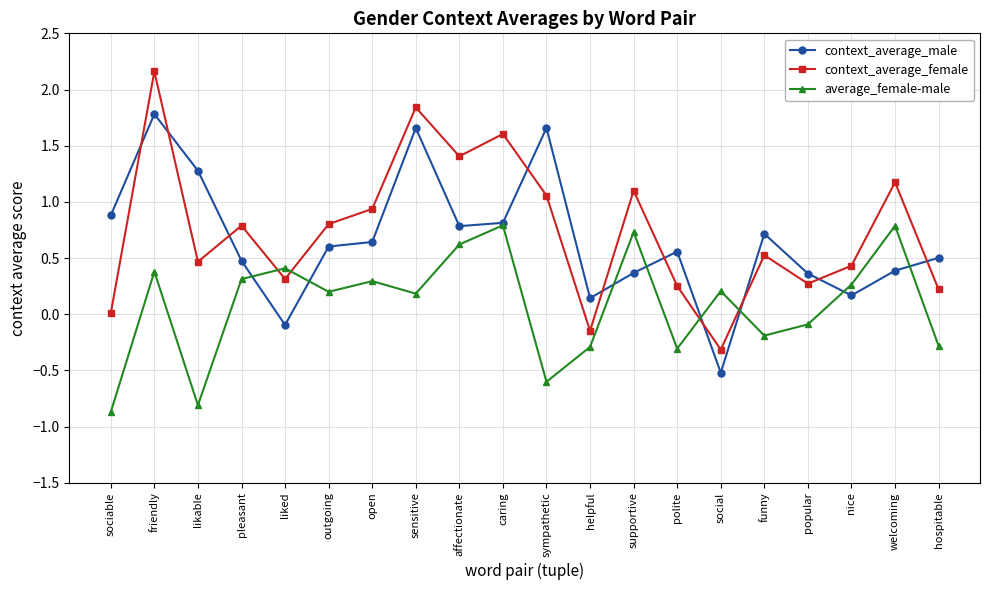

What is the difference between the highest and lowest values at supportive?

0.7